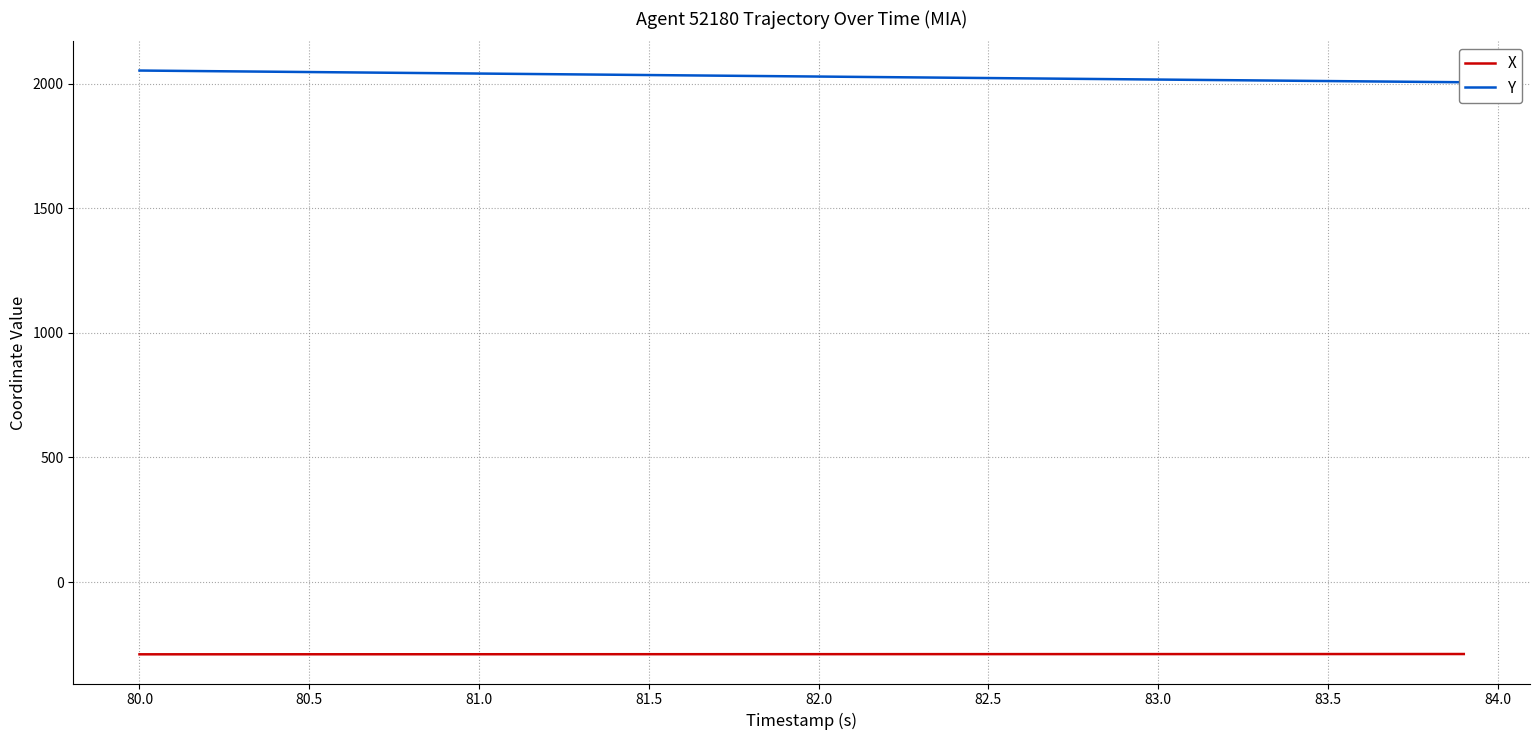

What is the maximum value for X?

-288.9